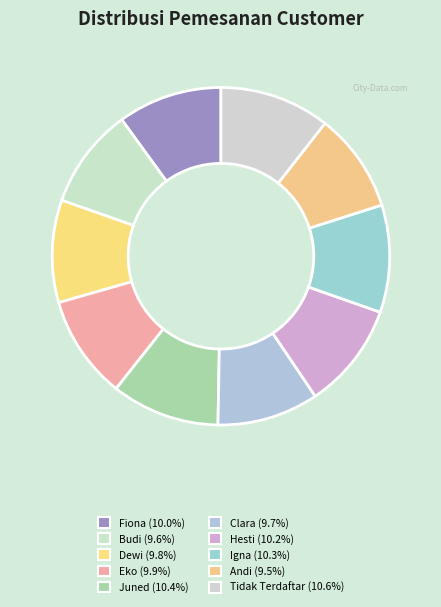

What is the smallest slice in the pie chart?

Andi